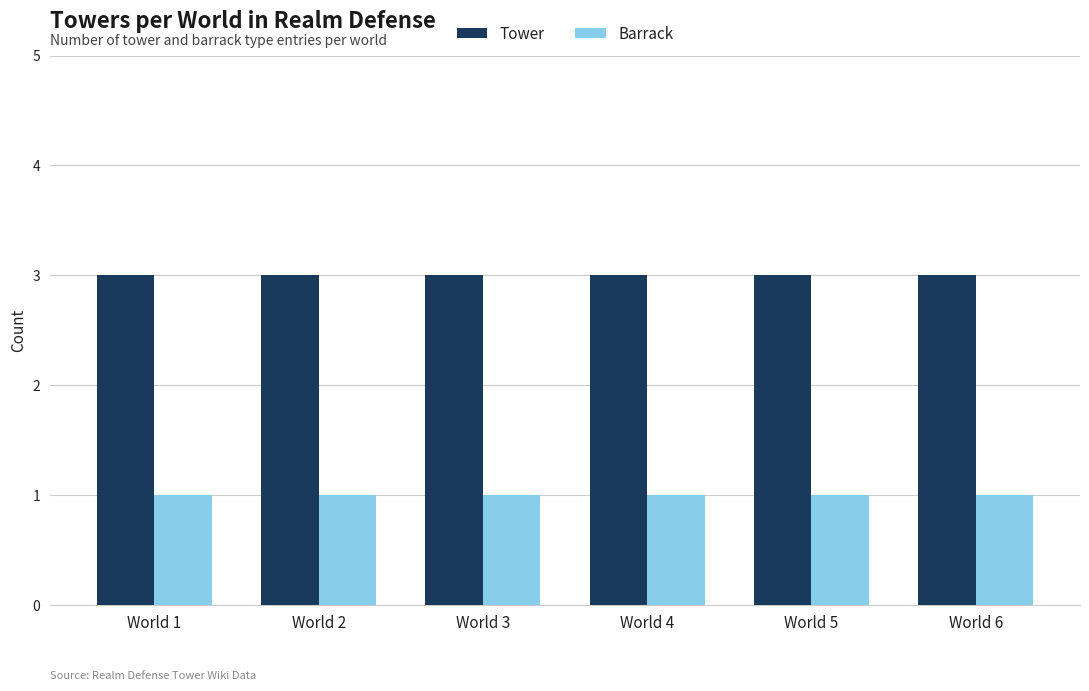

Which series has the largest total across all categories?

Tower